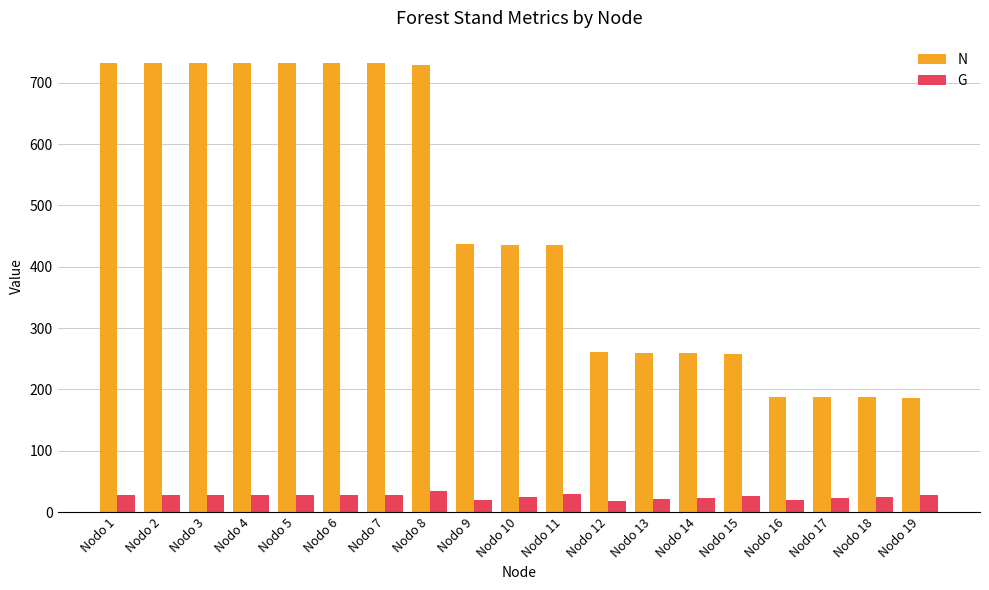

What is the greatest value displayed?

732.1